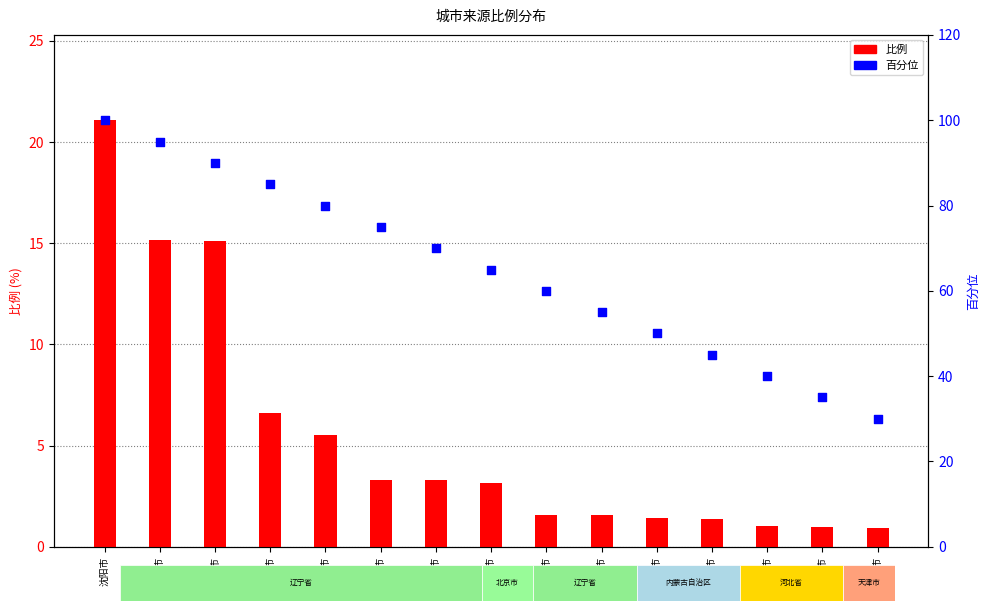

At which category is the sum across all series the highest?

沈阳市